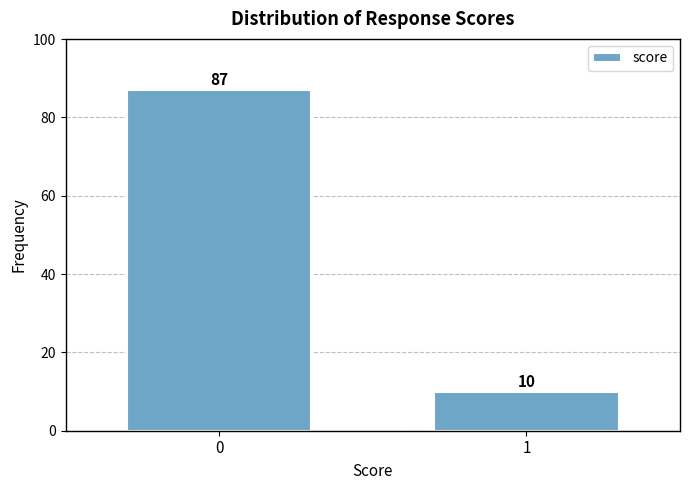

Reading left to right, transcribe all the data shown in this chart.

87	10